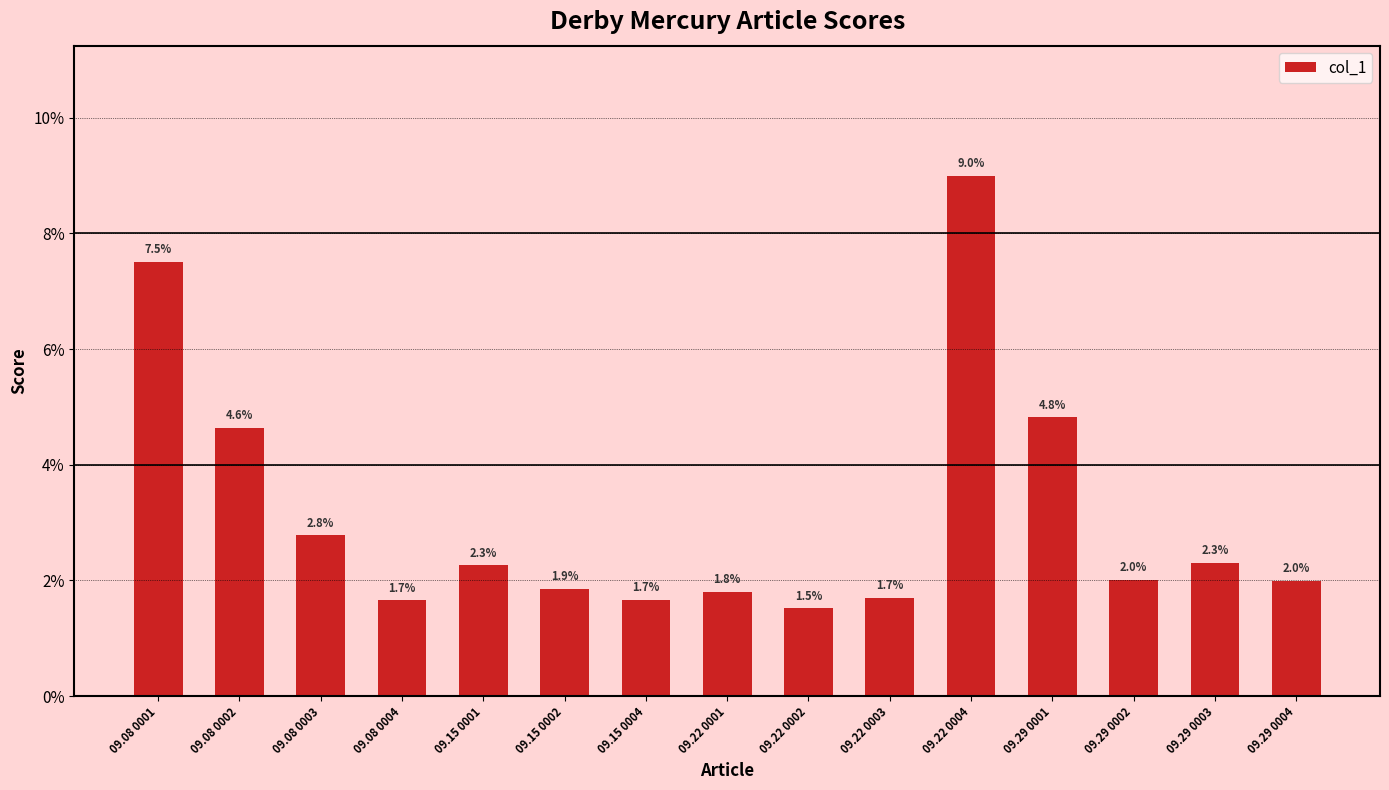

What is the label of the 9th bar from the right?

09.15 0004